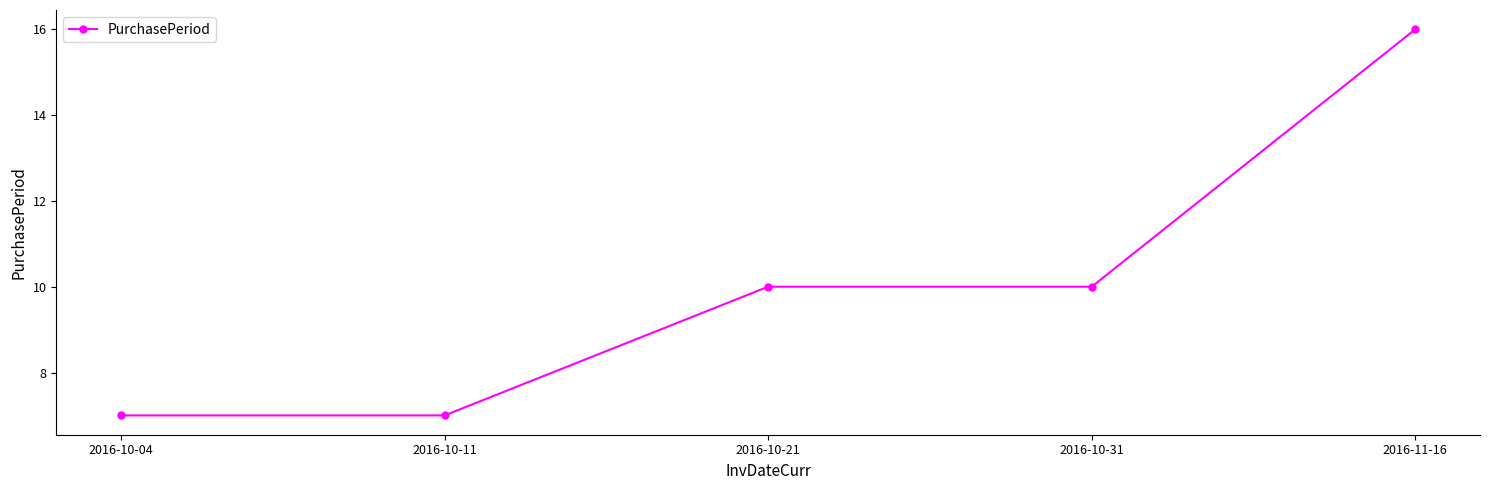

What is the change in value from 2016-10-04 to 2016-10-31?

+3